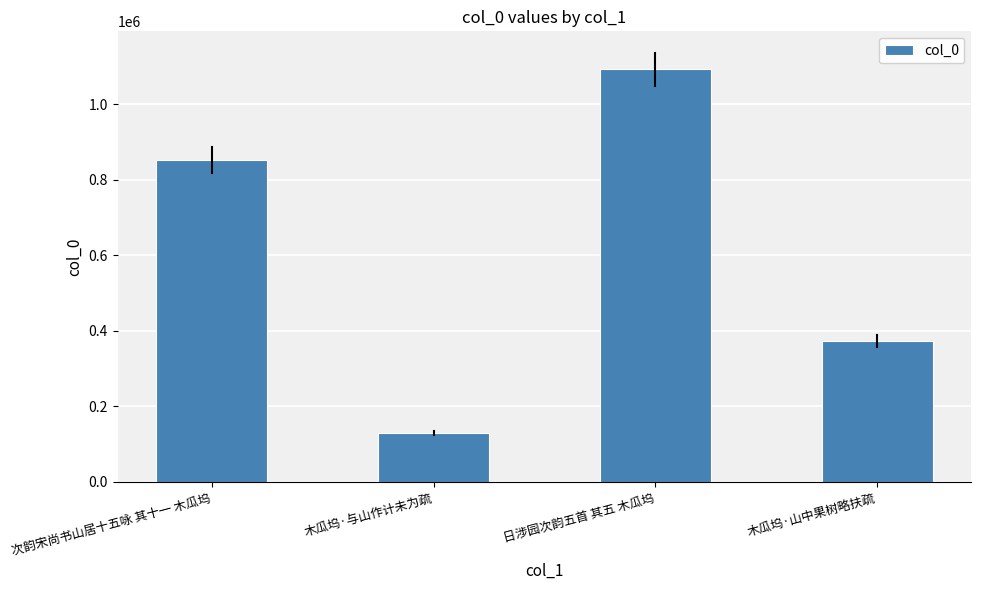

The chart shows a value of 208545 at 木瓜坞·山中果树略扶疏. True or false?

False